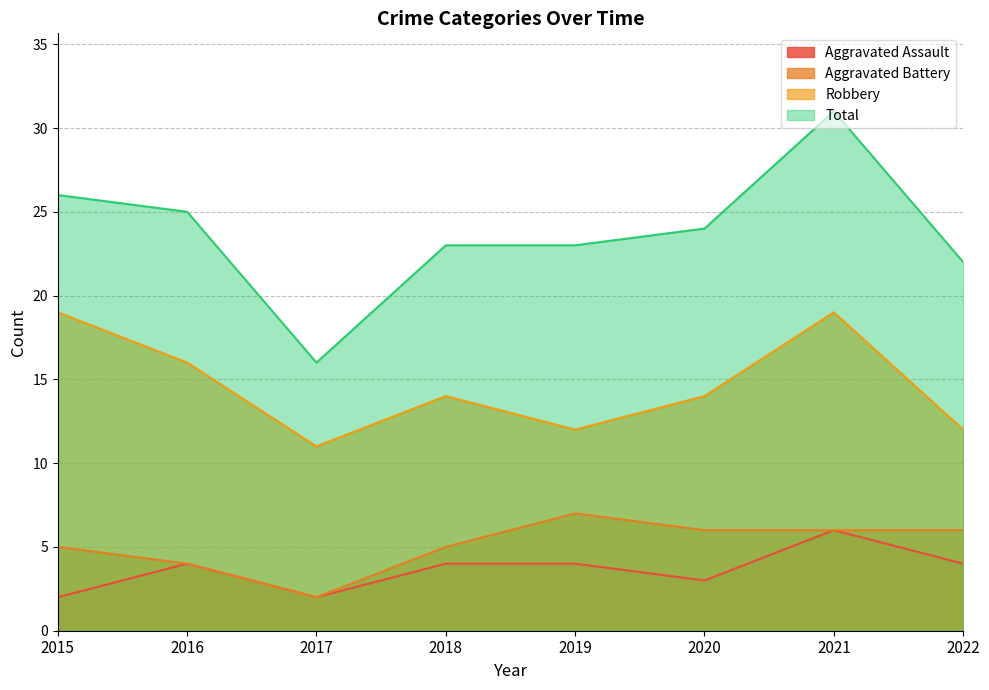

Reading left to right, list all the values displayed in this chart.

Aggravated Assault: 2	4	2	4	4	3	6	4
Aggravated Battery: 5	4	2	5	7	6	6	6
Robbery: 19	16	11	14	12	14	19	12
Total: 26	25	16	23	23	24	31	22